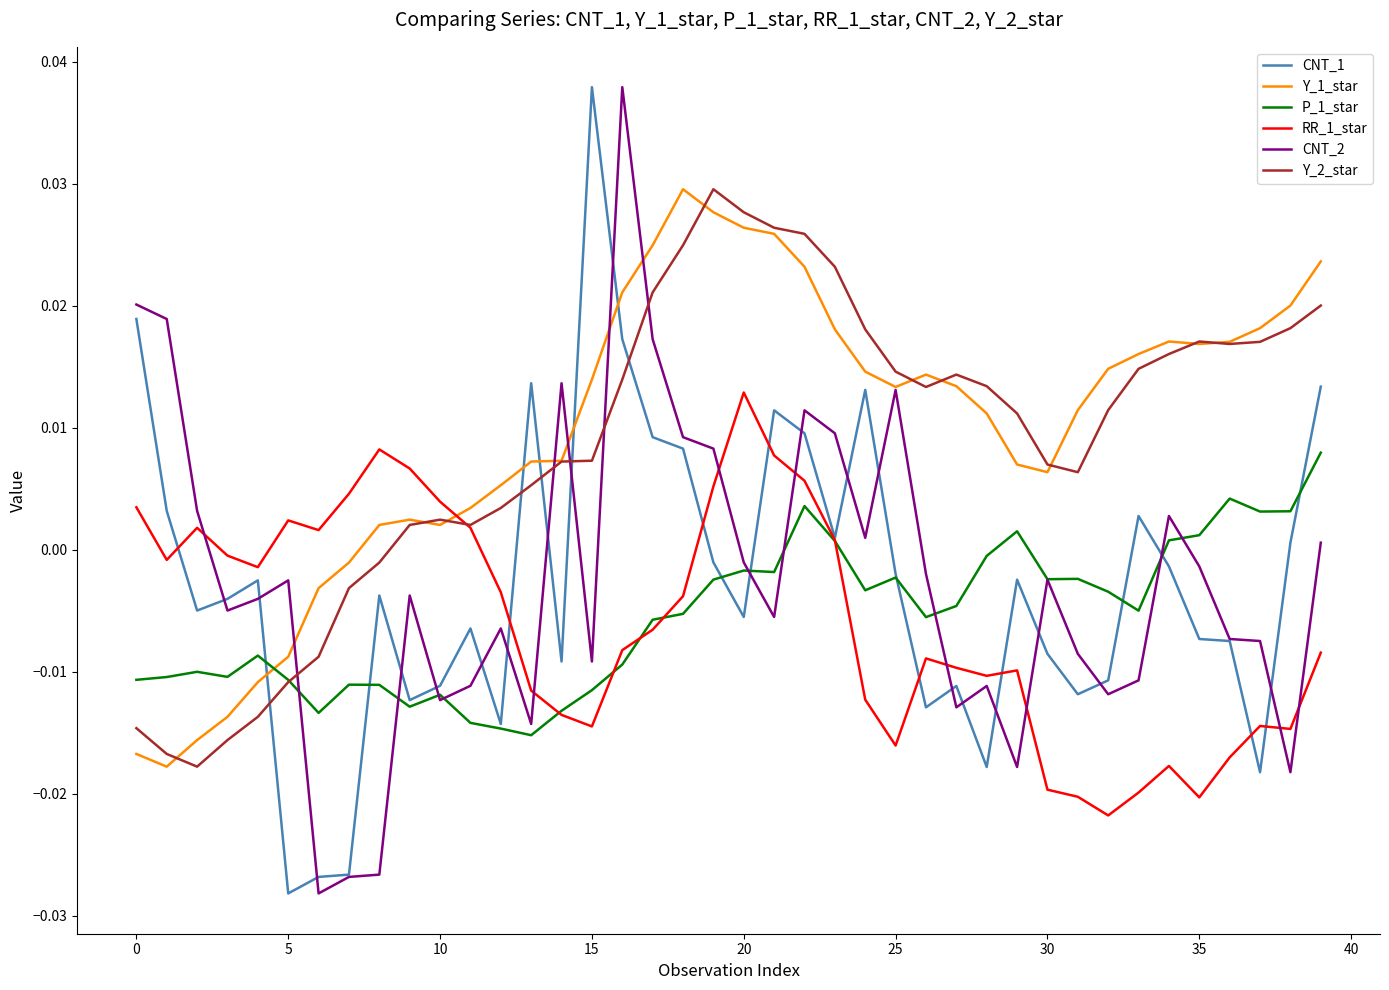

How many values in the CNT_1 series are below 0?

26